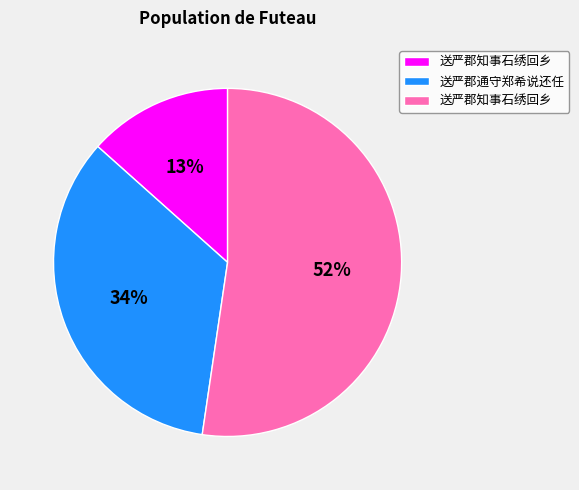

To the nearest percent, what is the average slice percentage?

33%